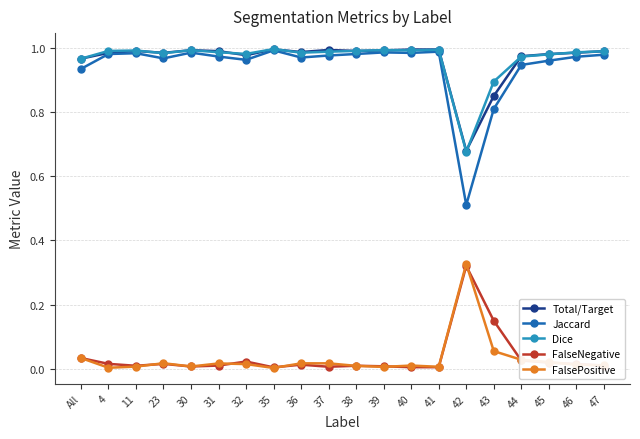

True or false: FalseNegative and Total/Target cross at least once.

False